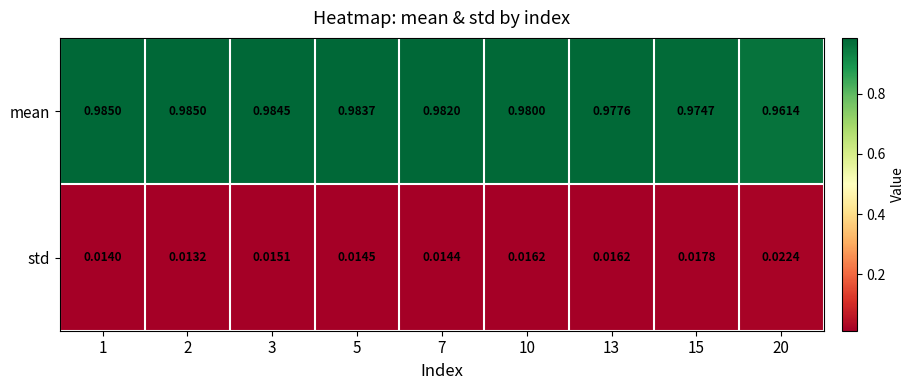

Which series changed the most between 5 and 10?

mean